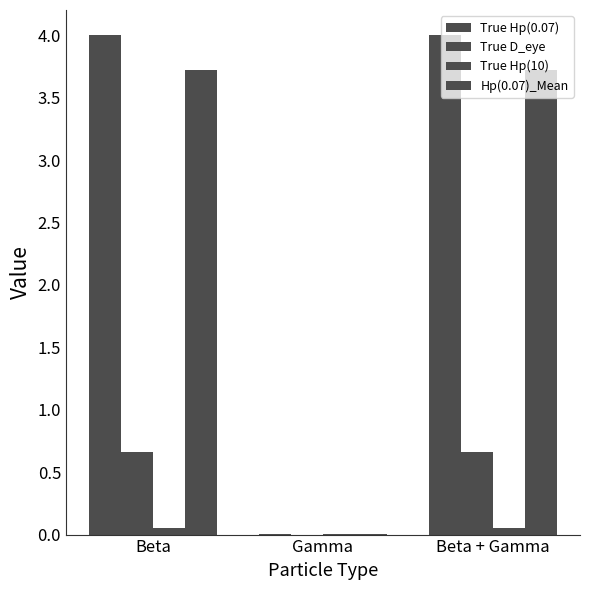

The value of True Hp(0.07) at Beta + Gamma is 4.0. True or false?

True